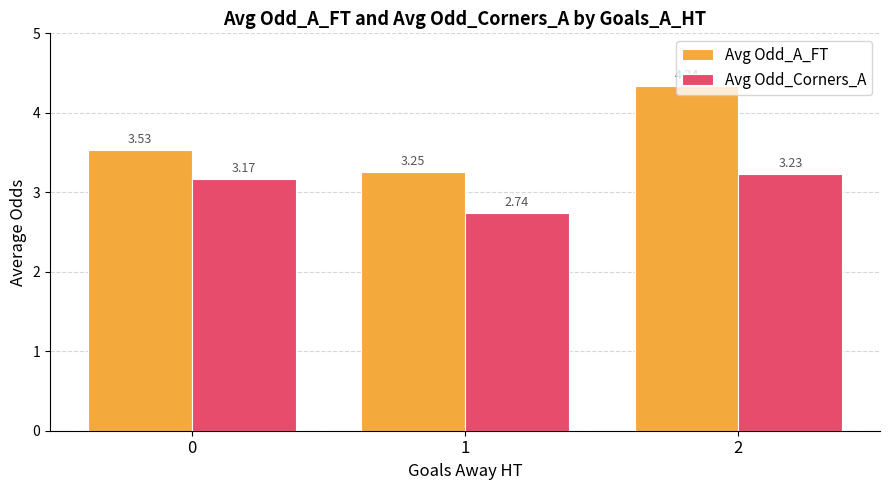

Which series has the largest total across all categories?

Avg Odd_A_FT